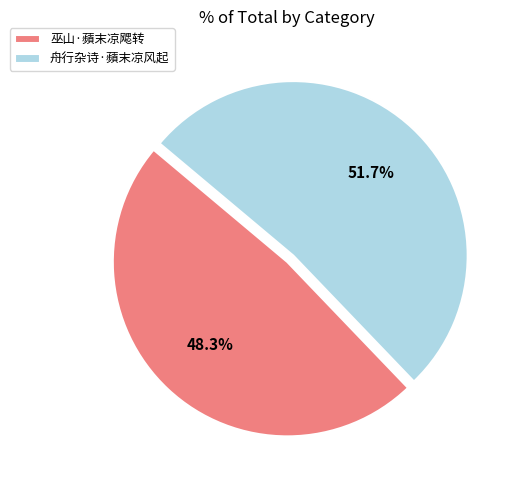

To the nearest percent, what percentage of the pie is 巫山·蘋末凉飔转?

48%